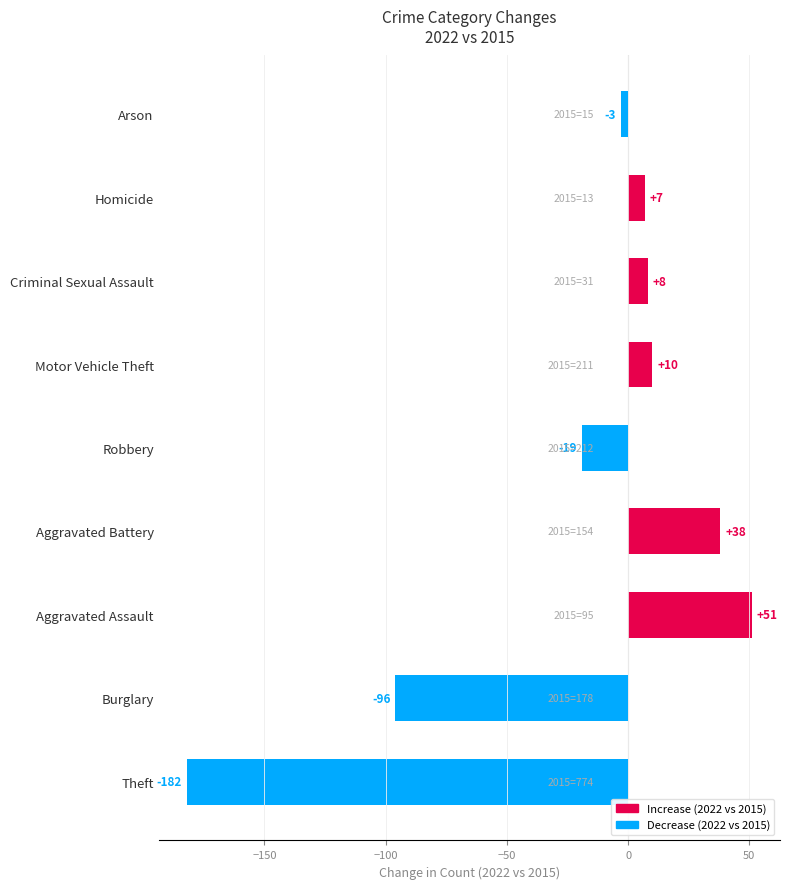

Are the bars horizontal?

Yes